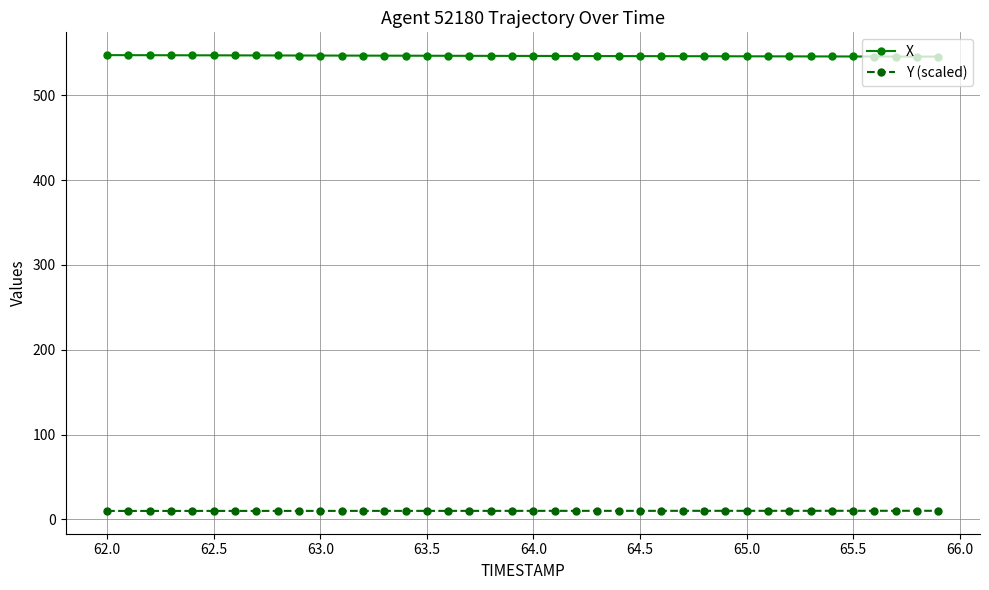

At how many categories does at least one series exceed 378?

40